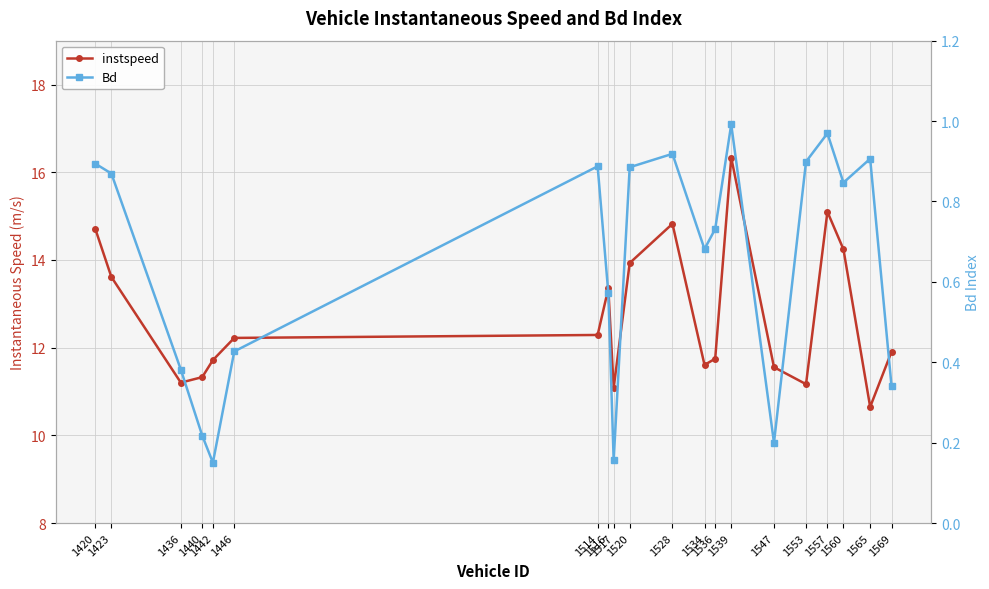

Does the chart display data point markers on the line(s)?

Yes